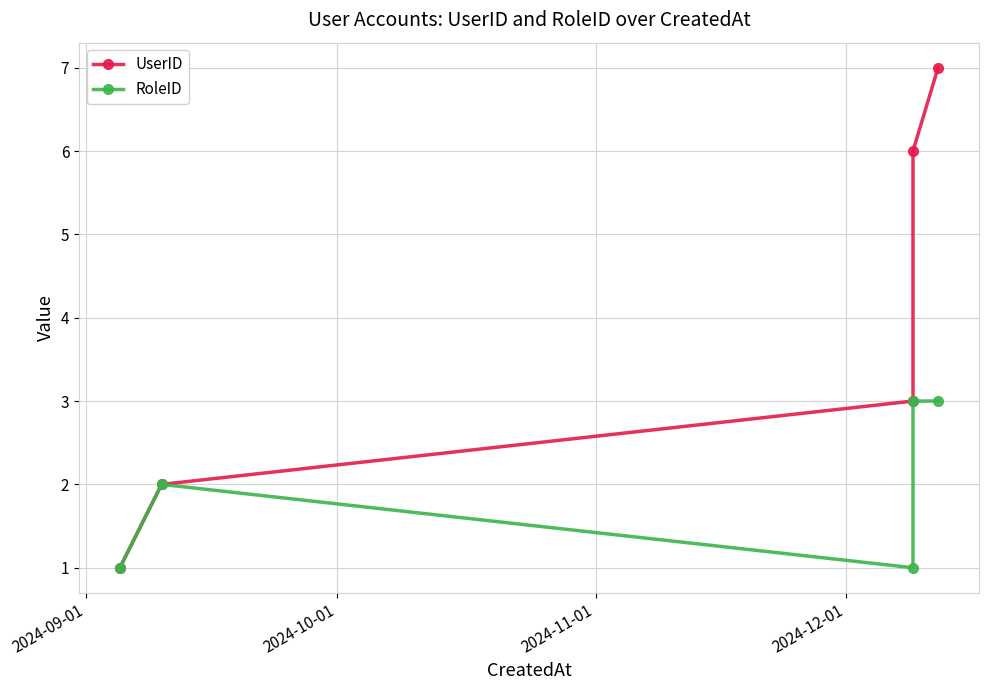

How many values in the UserID series are below 3?

2